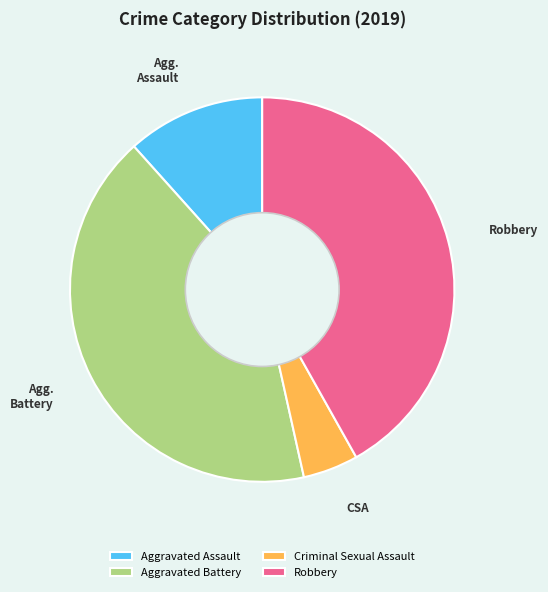

Is there a majority slice in this chart?

No